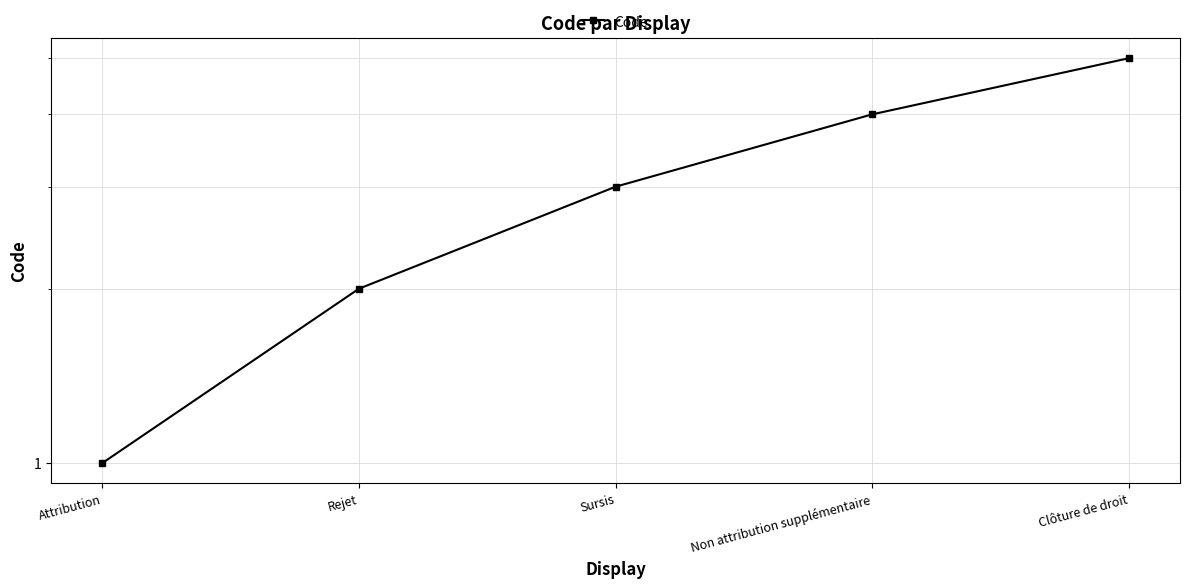

Which has a higher value, Clôture de droit or Sursis?

Clôture de droit